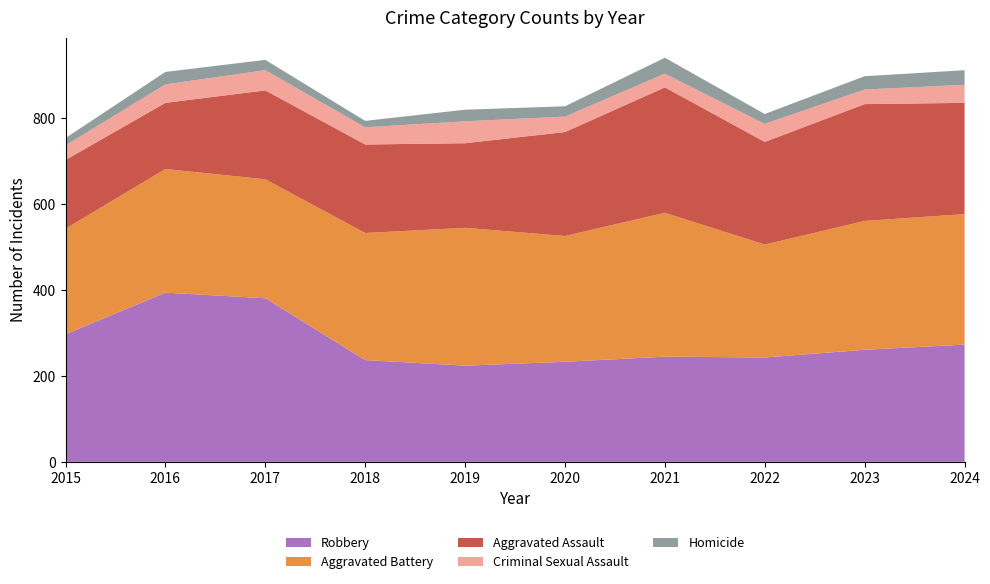

Reading right to left, list all the values displayed in this chart.

Aggravated Assault: 259	272	239	292	242	197	206	207	154	160
Aggravated Battery: 304	300	263	335	293	321	296	277	288	246
Criminal Sexual Assault: 42	34	42	32	36	51	40	47	43	34
Homicide: 34	31	23	37	24	27	15	24	29	17
Robbery: 273	261	243	245	233	224	237	381	394	297